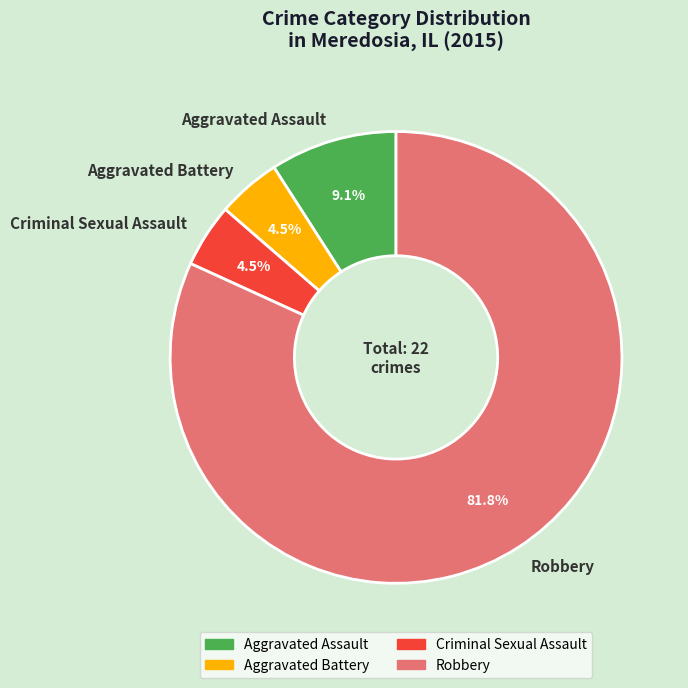

Which slice is the largest?

Robbery